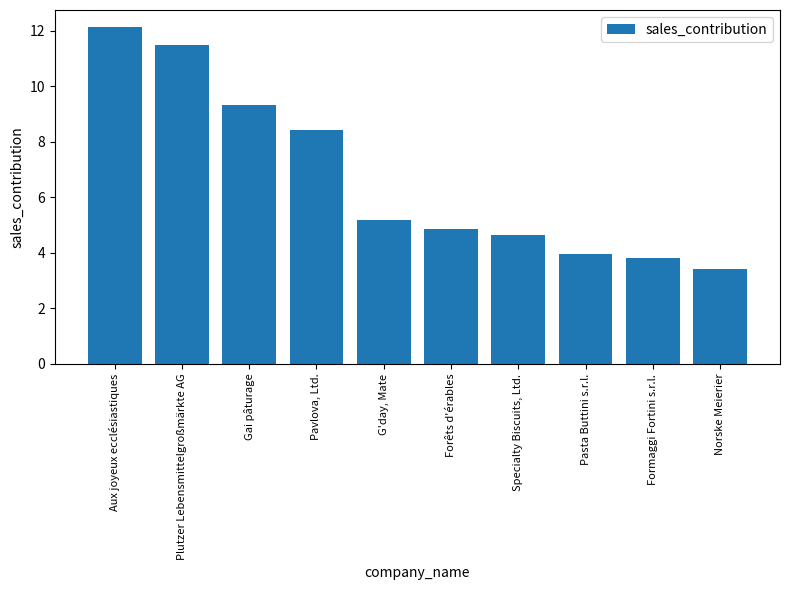

Is it true that the value at Aux joyeux ecclésiastiques is 12.1?

True